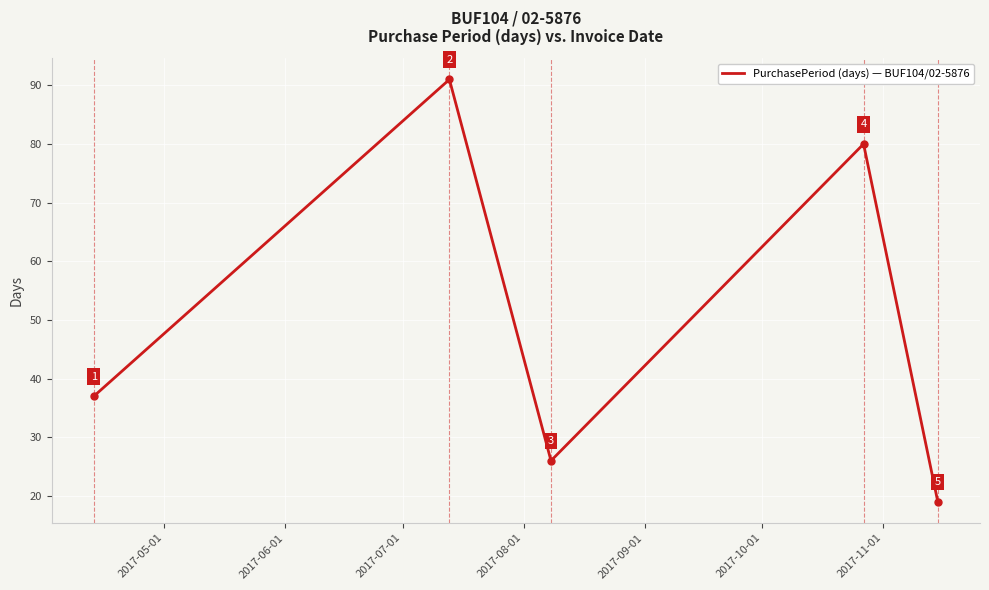

What is the smallest value displayed?

19